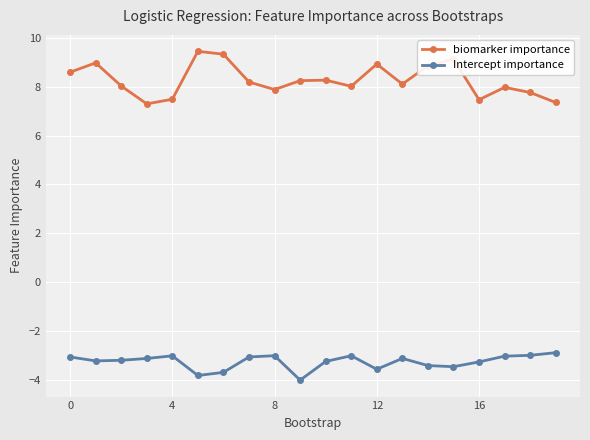

Which series has the largest range (max minus min)?

biomarker importance